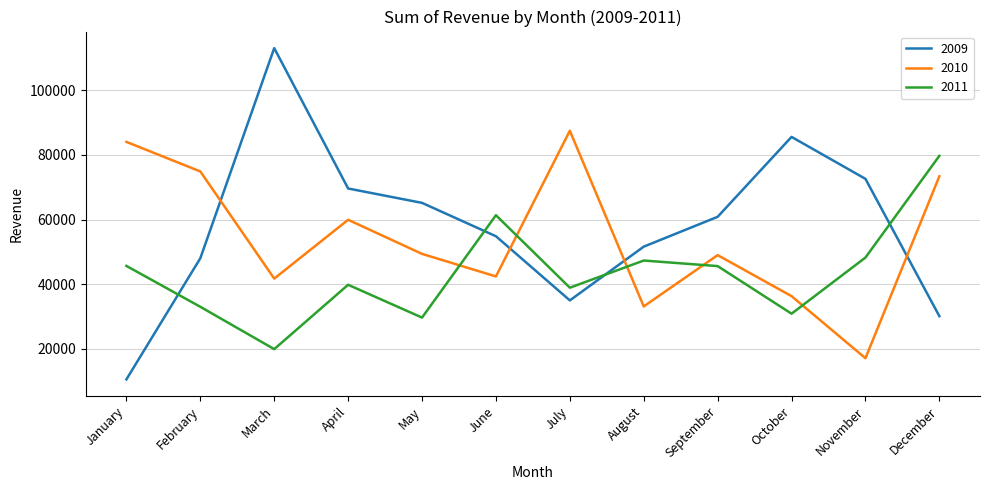

What is the maximum value for 2009?

113126